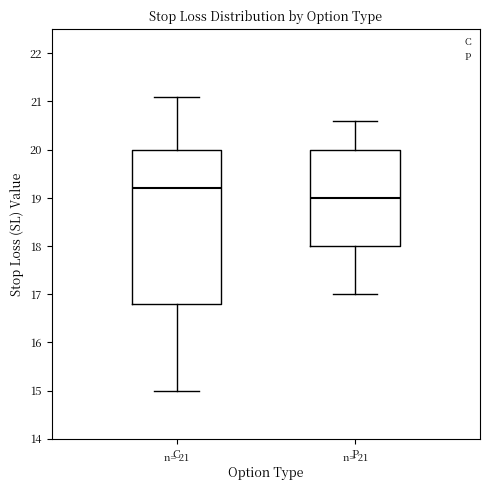

Which box's median line is the highest?

C